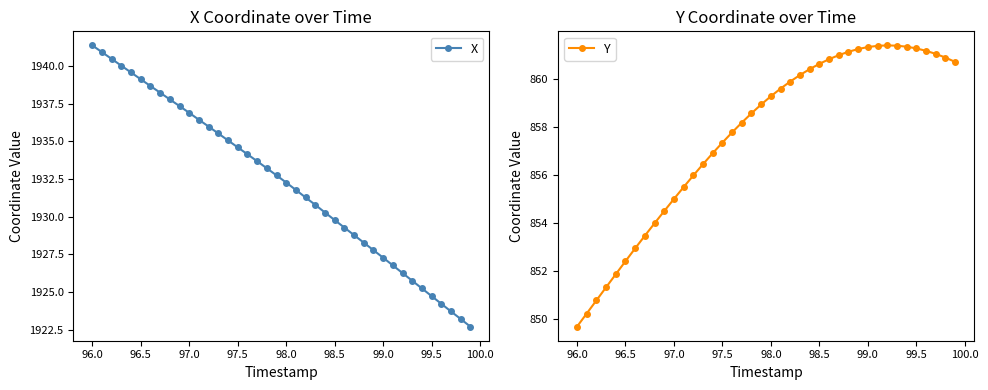

True or false: X has more than 2 points higher than both neighbors.

False